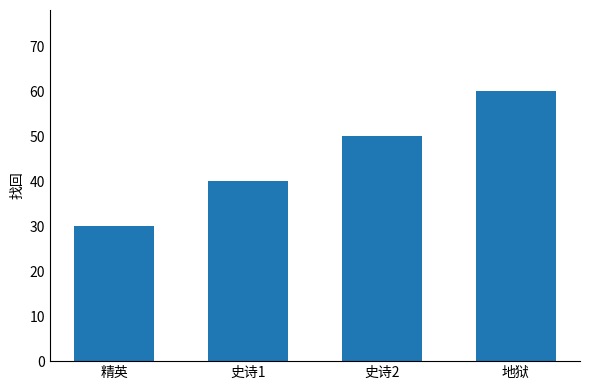

Is it true that the value at 史诗1 is 40?

True